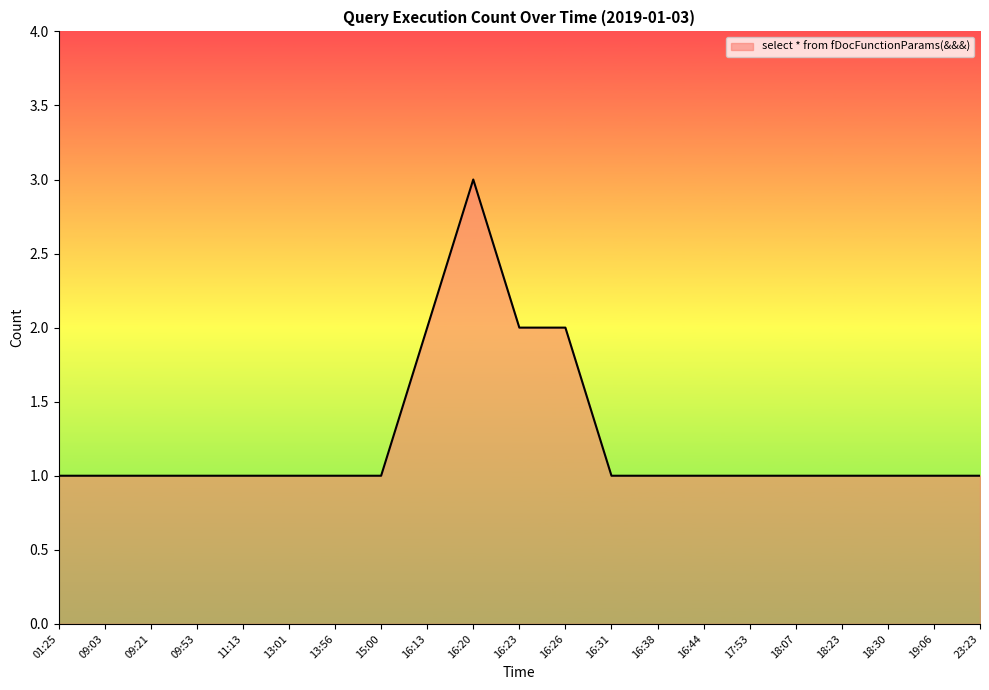

What is the average value?

1